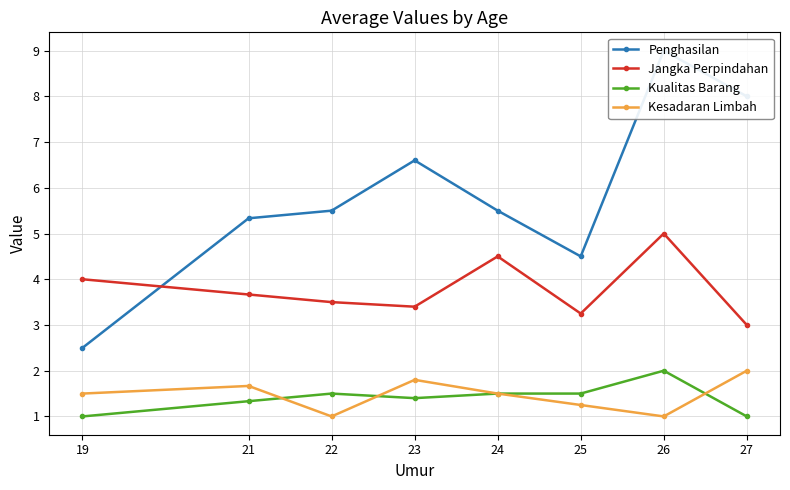

What is the difference between the highest and lowest values at 19?

3.0